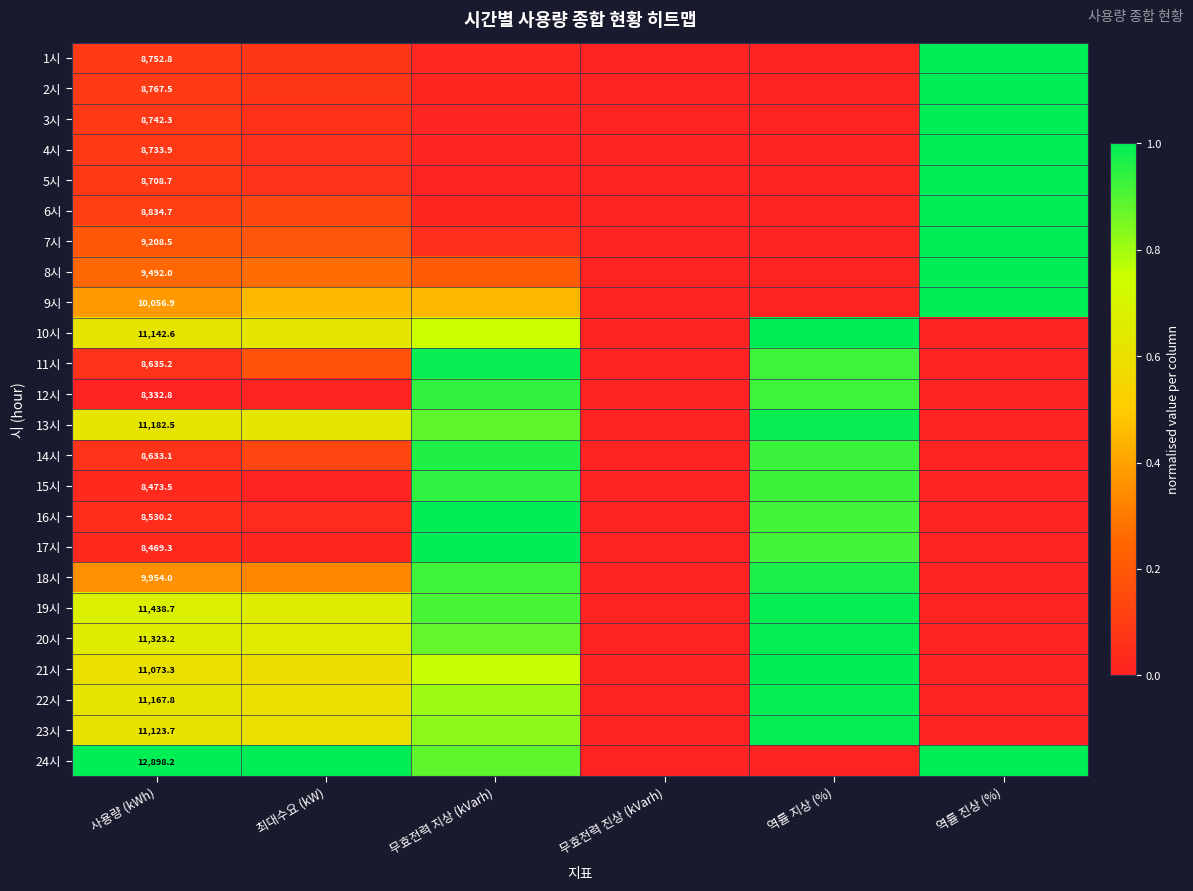

Which label corresponds to the smallest value in the chart?

무효전력 진상 (kVarh)